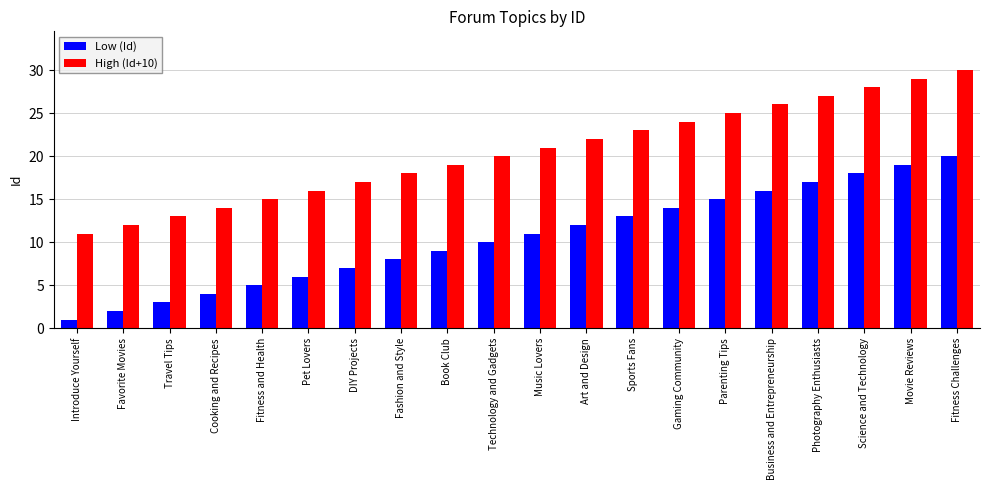

What is the spread (max minus min) of values at Movie Reviews?

10